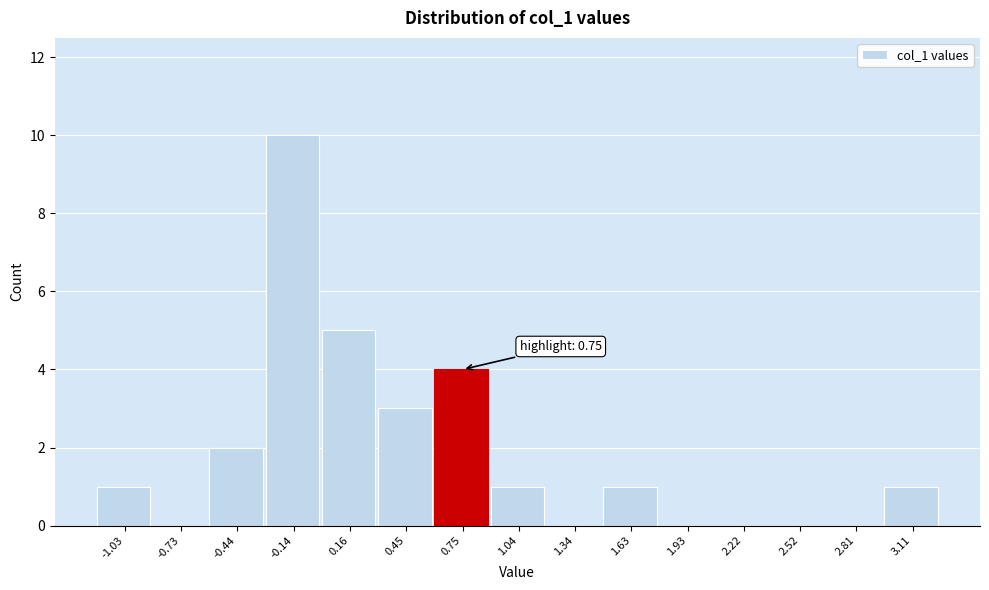

Reading right to left, what are all the values shown in this chart?

3.11=1	2.81=0	2.52=0	2.22=0	1.93=0	1.63=1	1.34=0	1.04=1	0.75=4	0.45=3	0.16=5	-0.14=10	-0.44=2	-0.73=0	-1.03=1